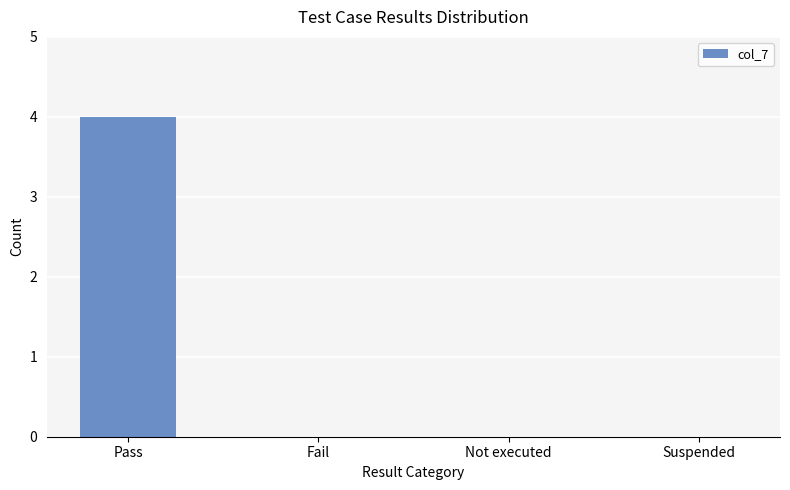

What is the sum of all values?

4